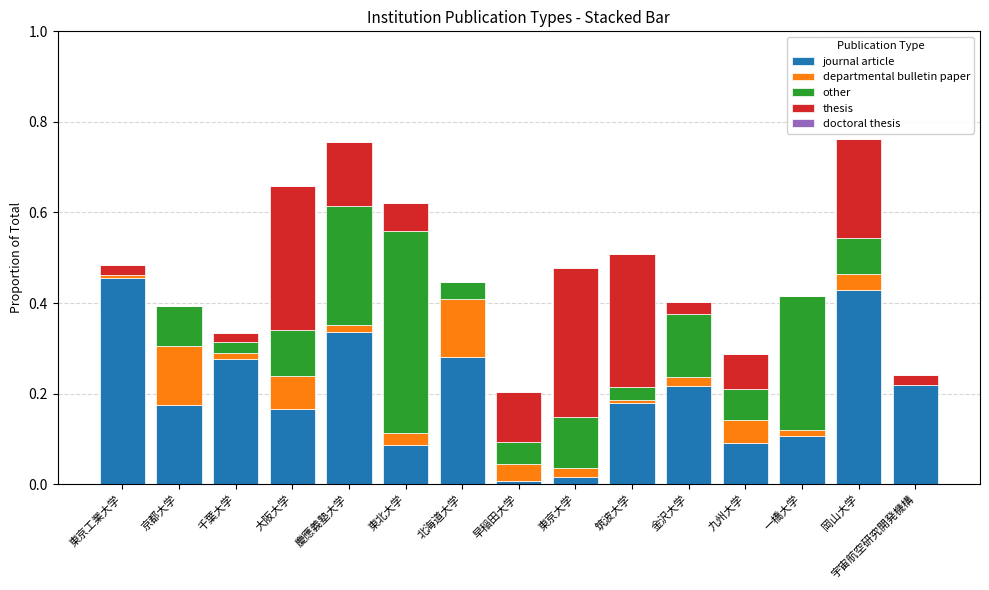

The journal article series shows 0.0 at 早稲田大学. True or false?

True